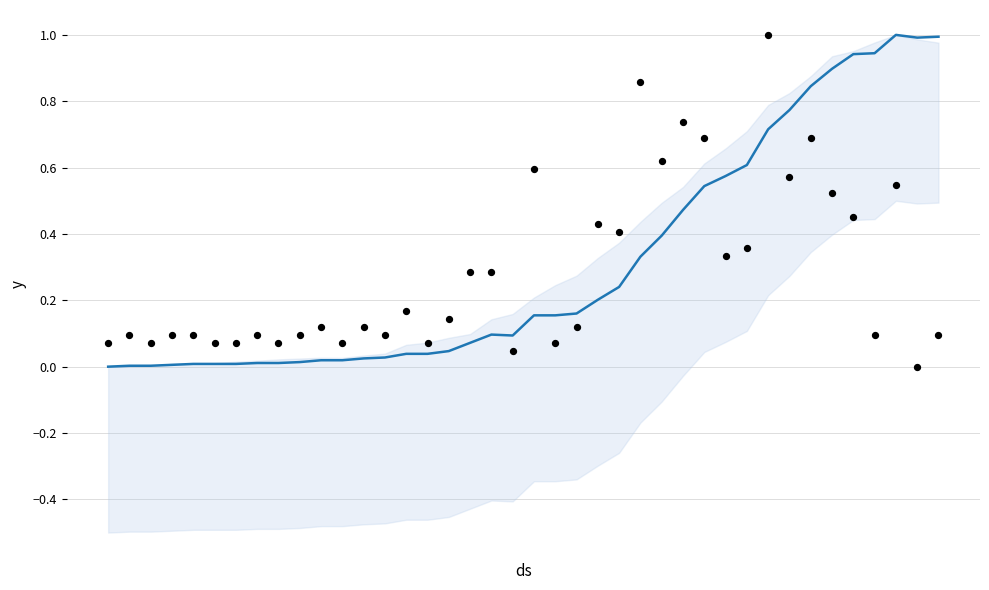

At how many categories does at least one series exceed 0?

40